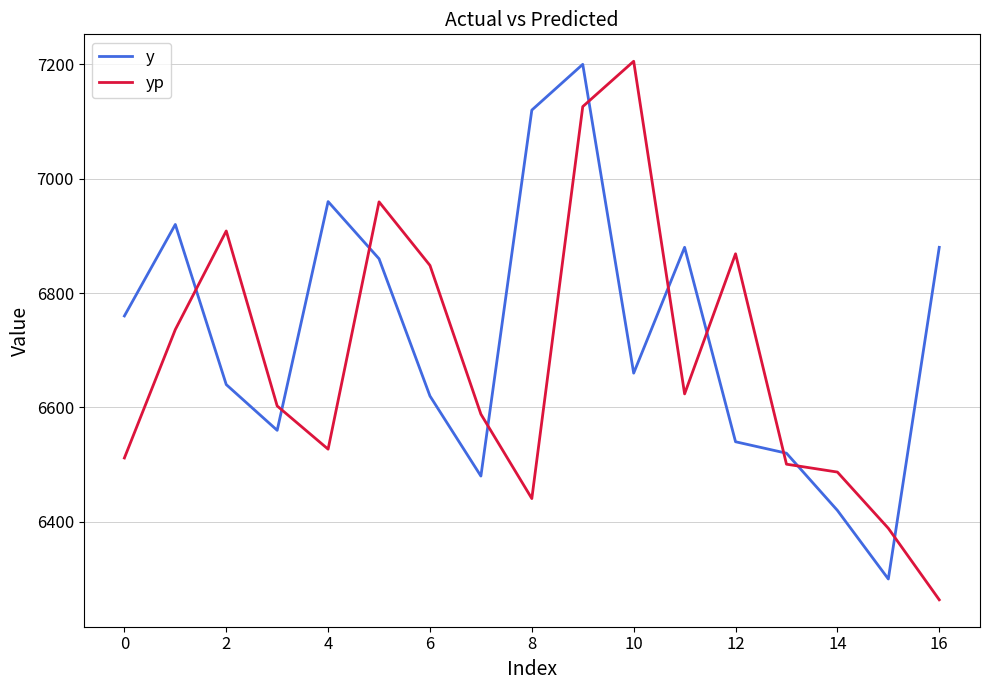

What is the difference between the maximum and minimum values in the y series?

900.0